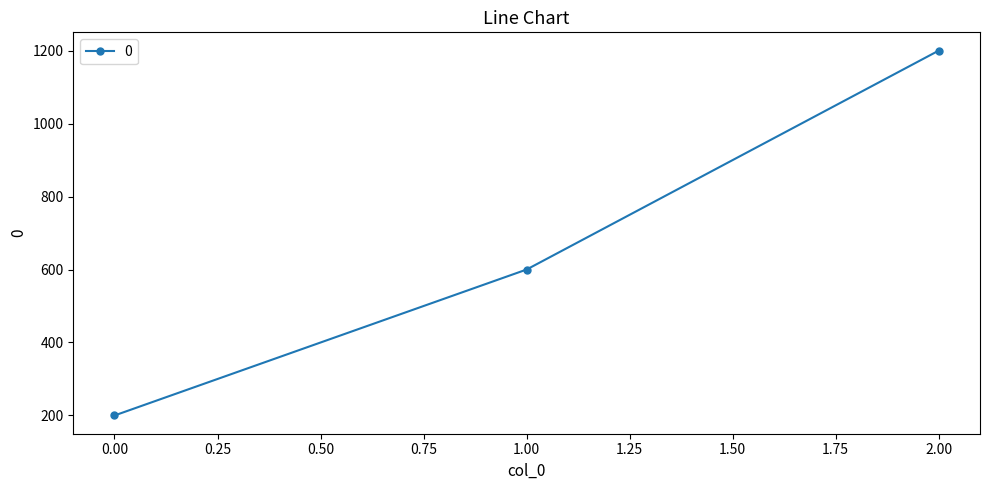

Which has a higher value, 0.00 or 1.00?

1.00